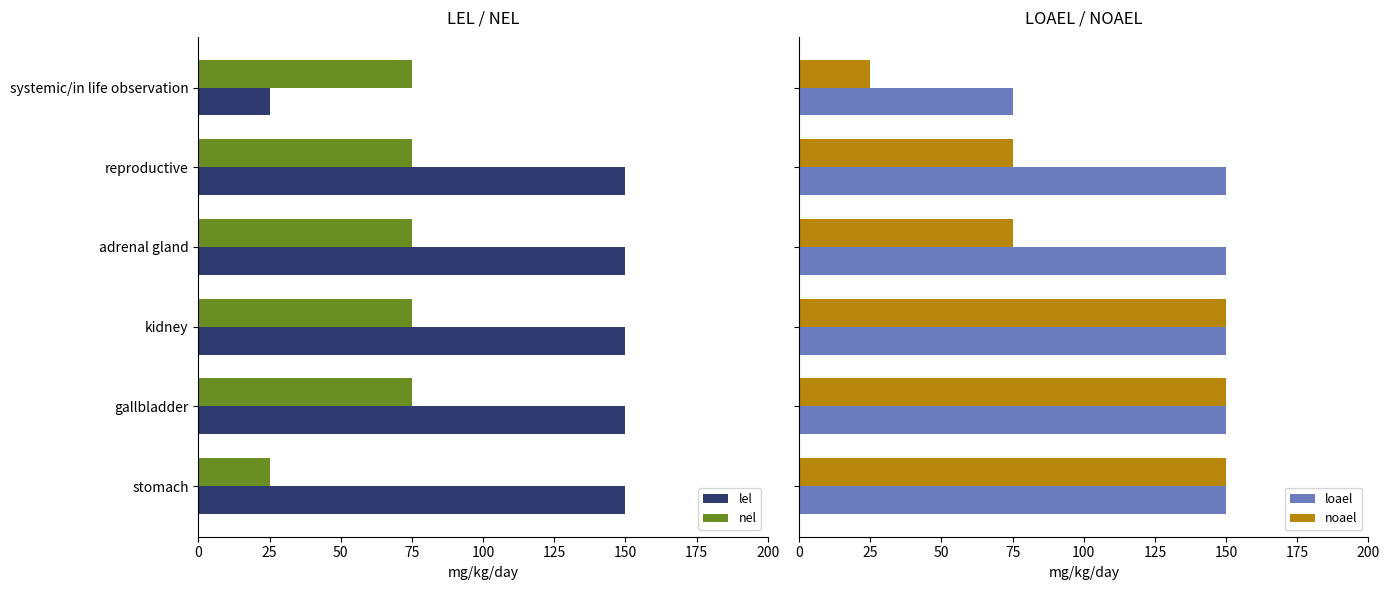

Rank the series by their maximum value, from lowest to highest.

nel, lel, loael, noael